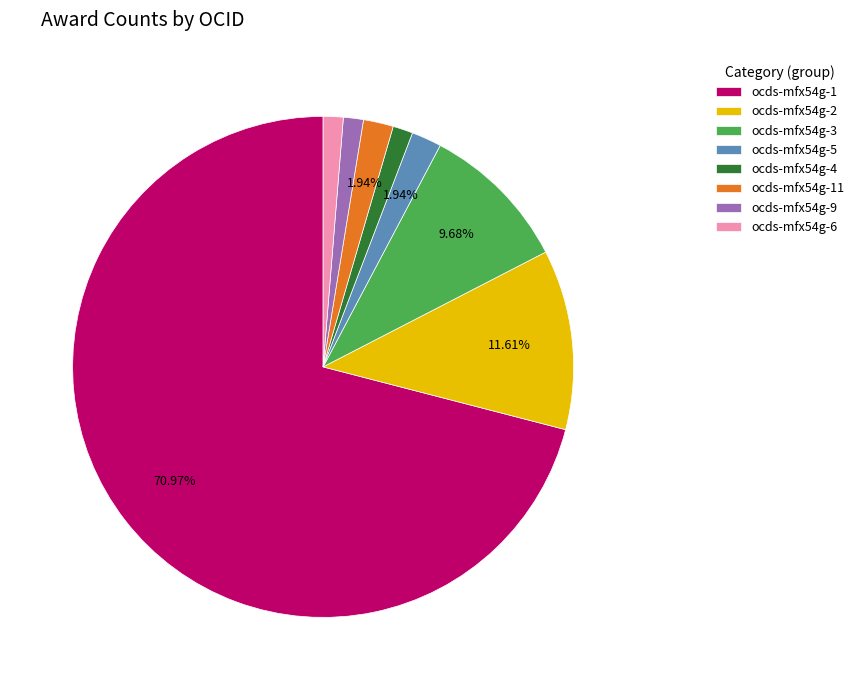

Between ocds-mfx54g-2 and ocds-mfx54g-5, which is larger?

ocds-mfx54g-2